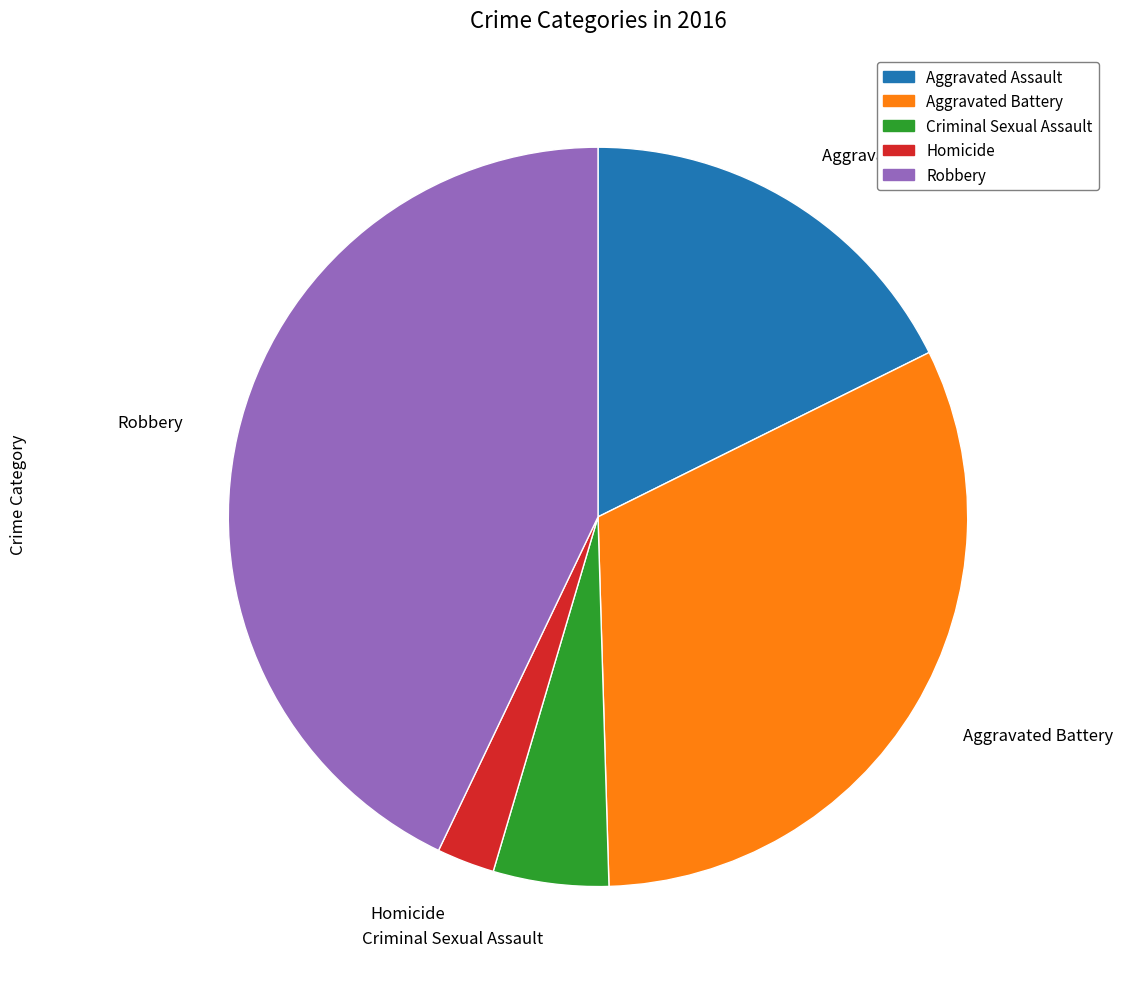

What is the smallest slice in the pie chart?

Homicide